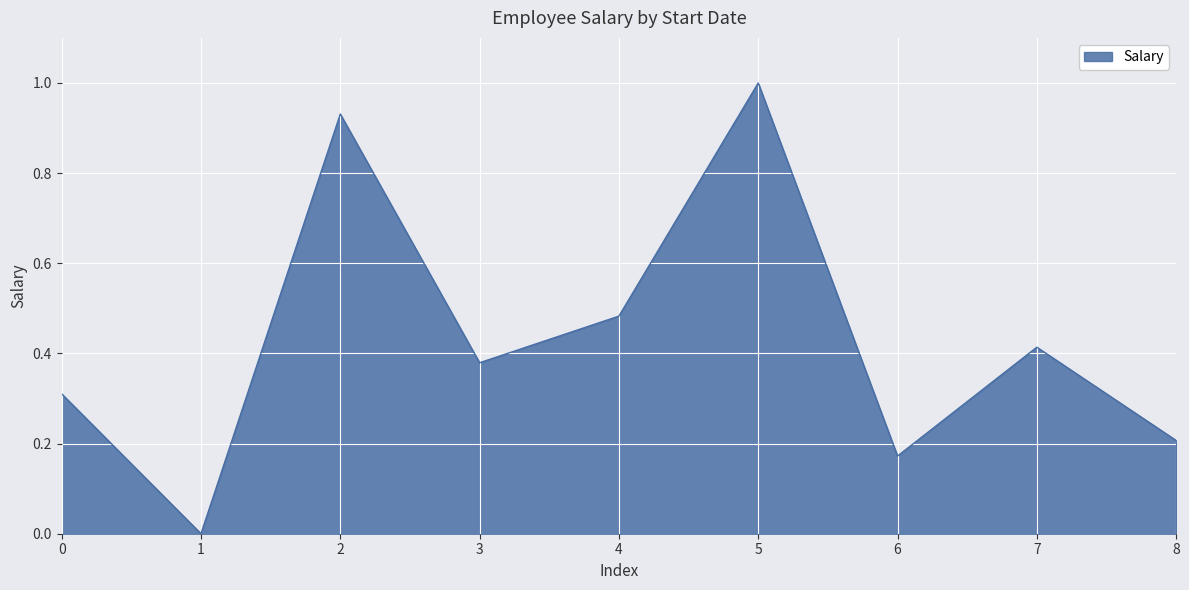

Is it true that the value at 1 is -0.4?

False